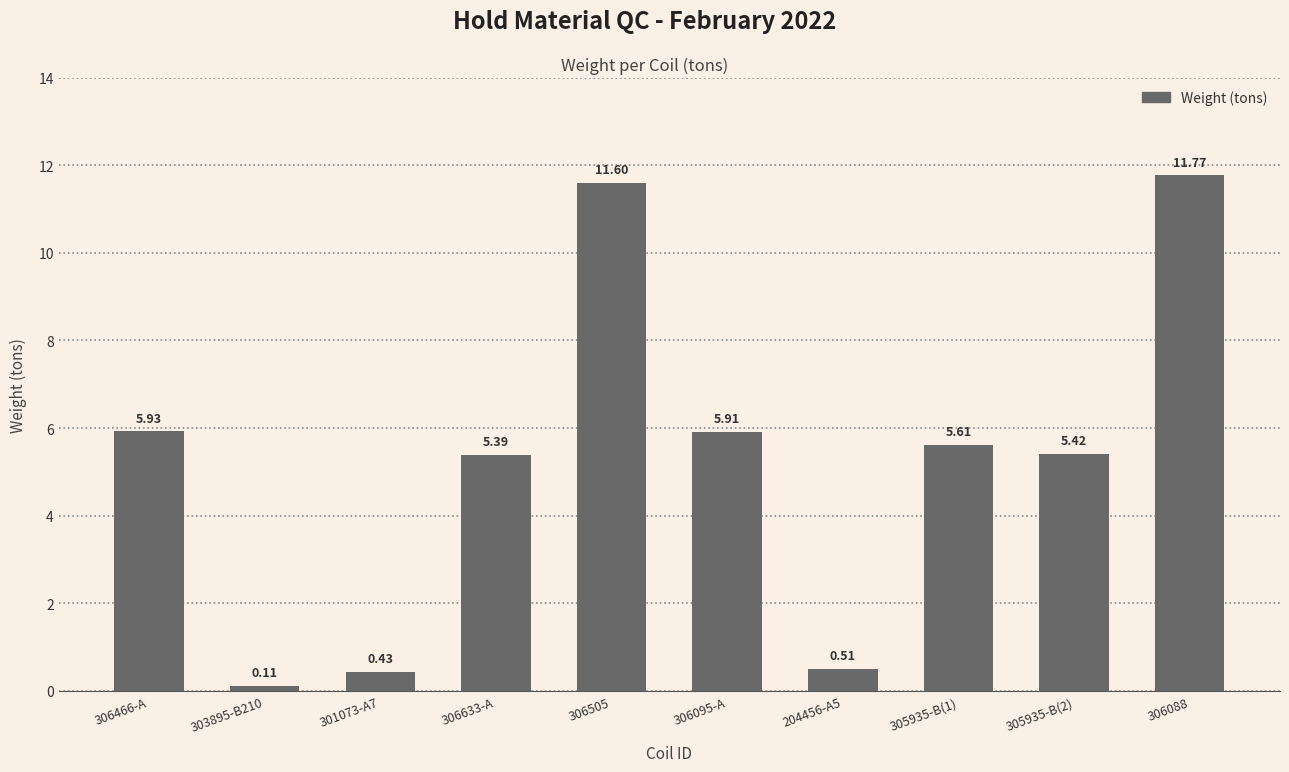

Are the bars grouped side by side (vs. stacked)?

No